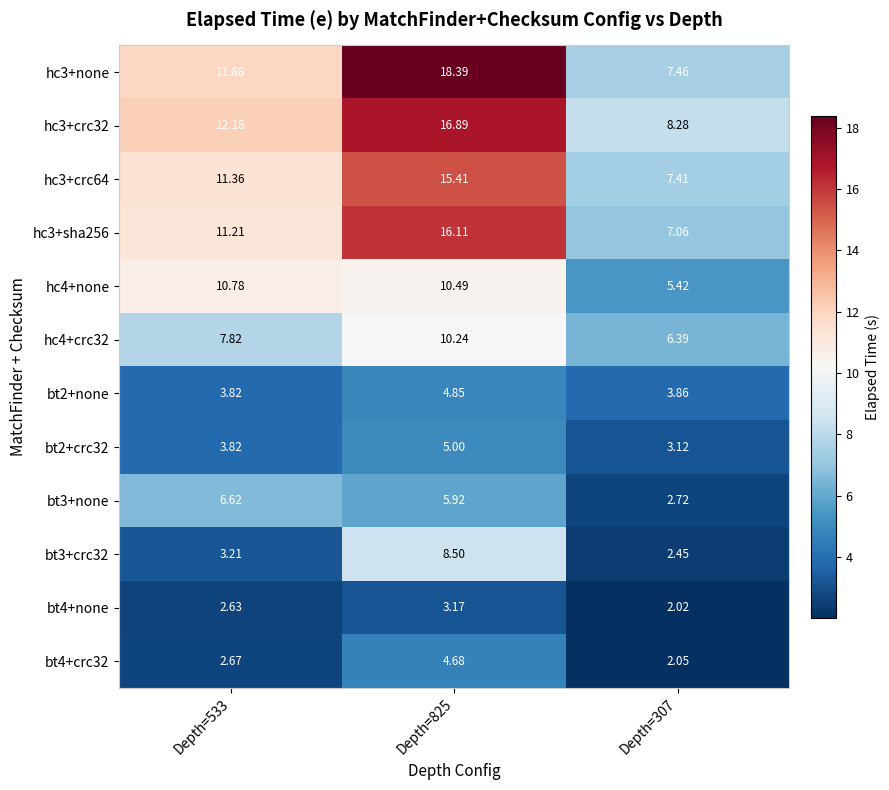

Is the value of bt3+none at Depth=533 greater than the value of hc3+crc32 at Depth=825?

No